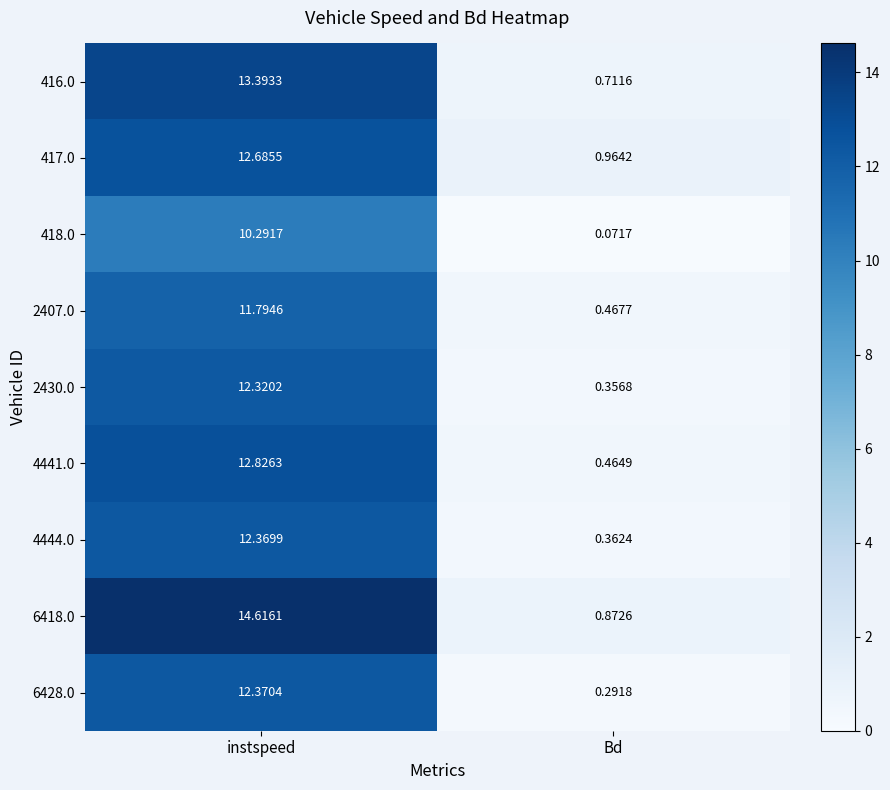

Where is 6428.0 nearest to the value 6?

Bd